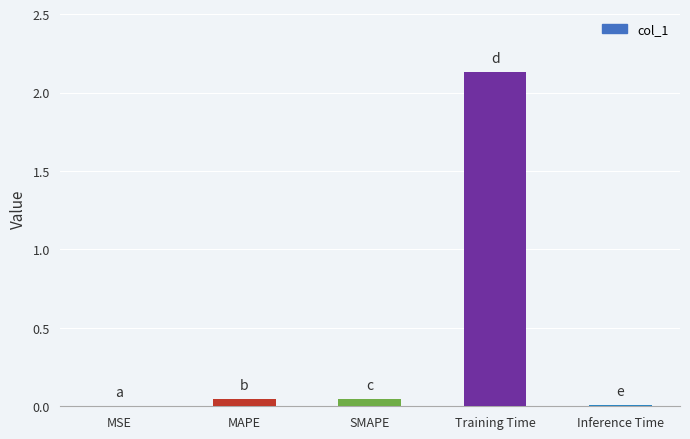

Which label corresponds to the largest value in the chart?

Training Time